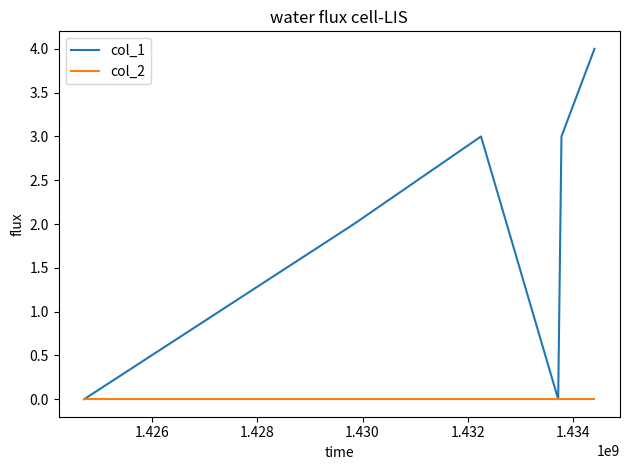

List the series in order of their overall mean, highest first.

col_1, col_2